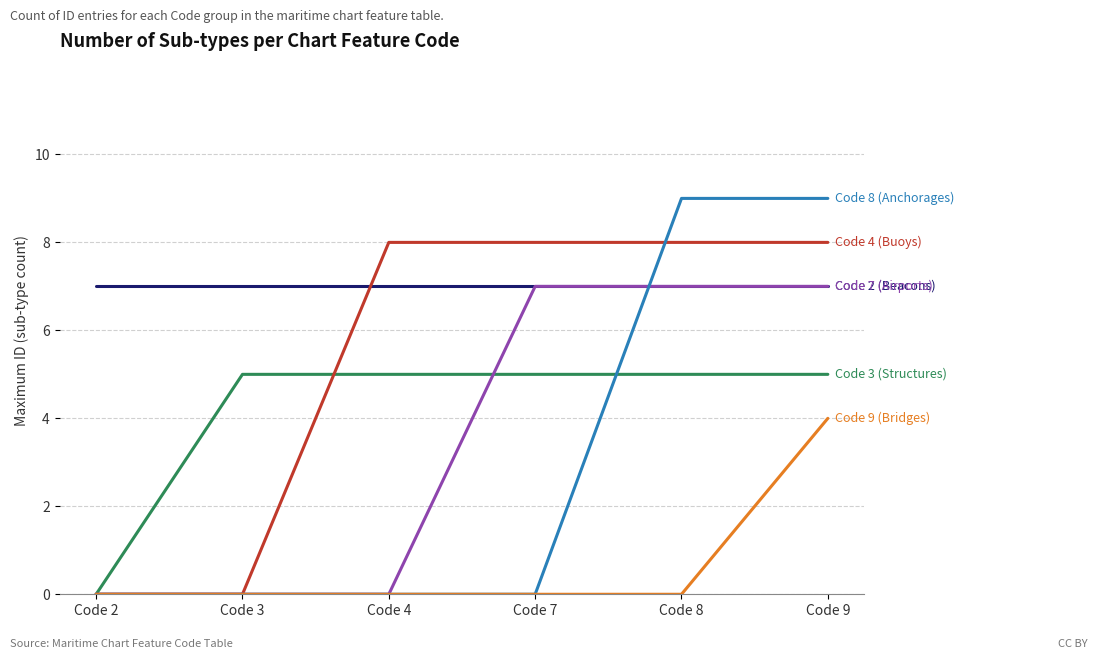

What is the maximum value shown in the chart?

9